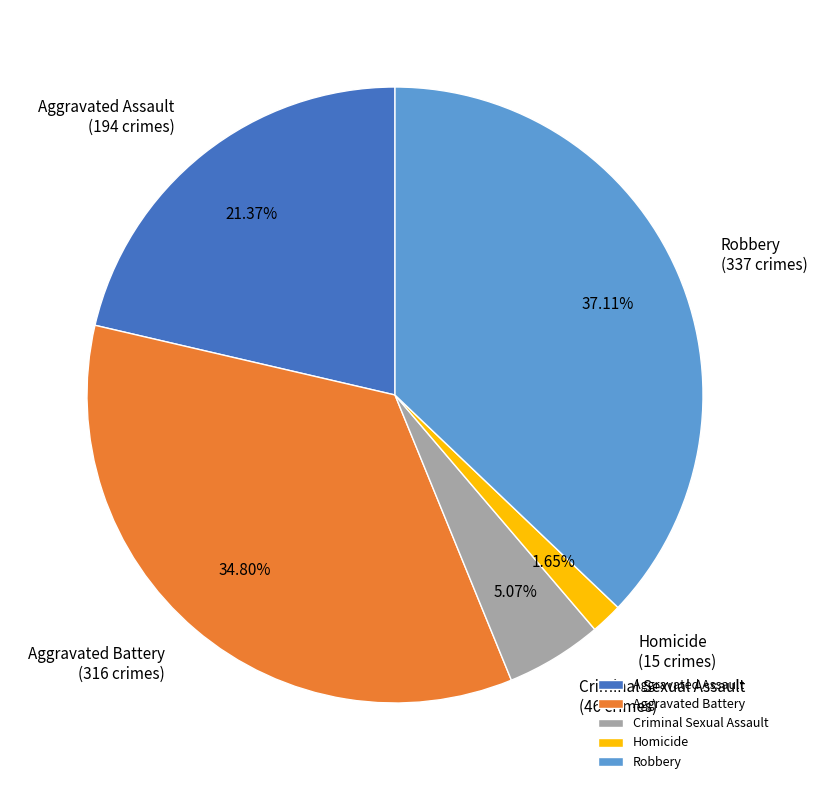

What is the ratio of the value at Aggravated Assault to the value at Criminal Sexual Assault?

4.2